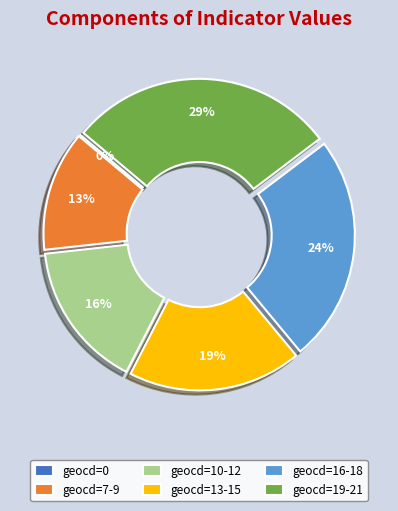

Is it true that geocd=19-21 is 23% of the pie?

False